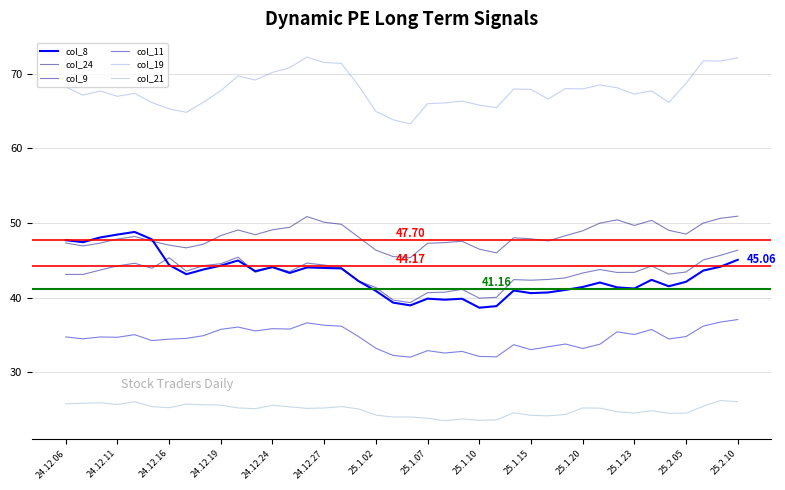

At how many categories does at least one series exceed 29?

40